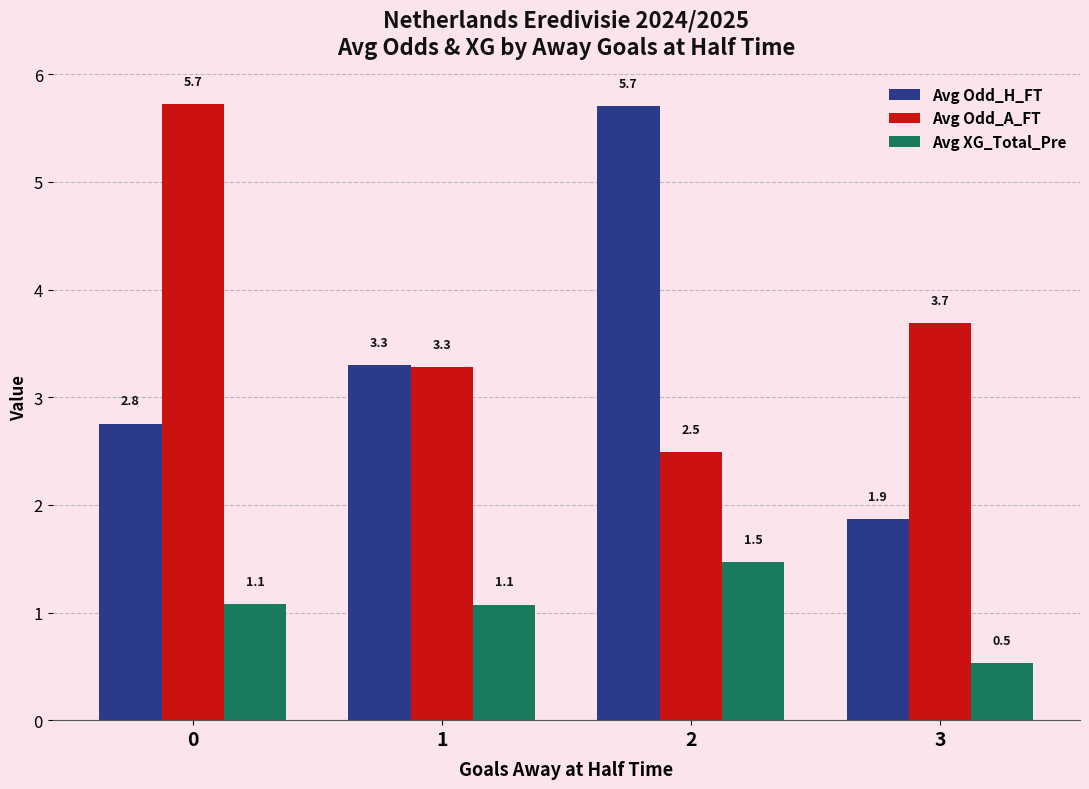

What is the total value across all series at 3?

6.1